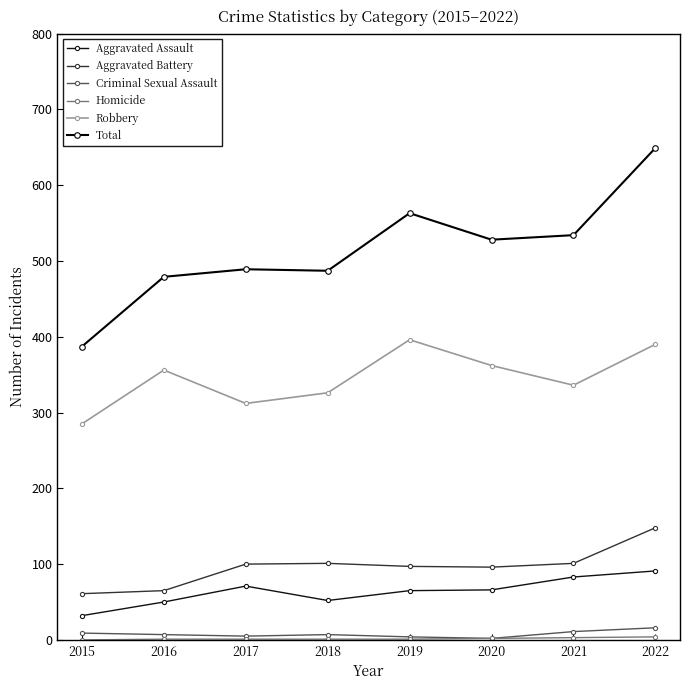

The value of Total at 2015 is 616. True or false?

False